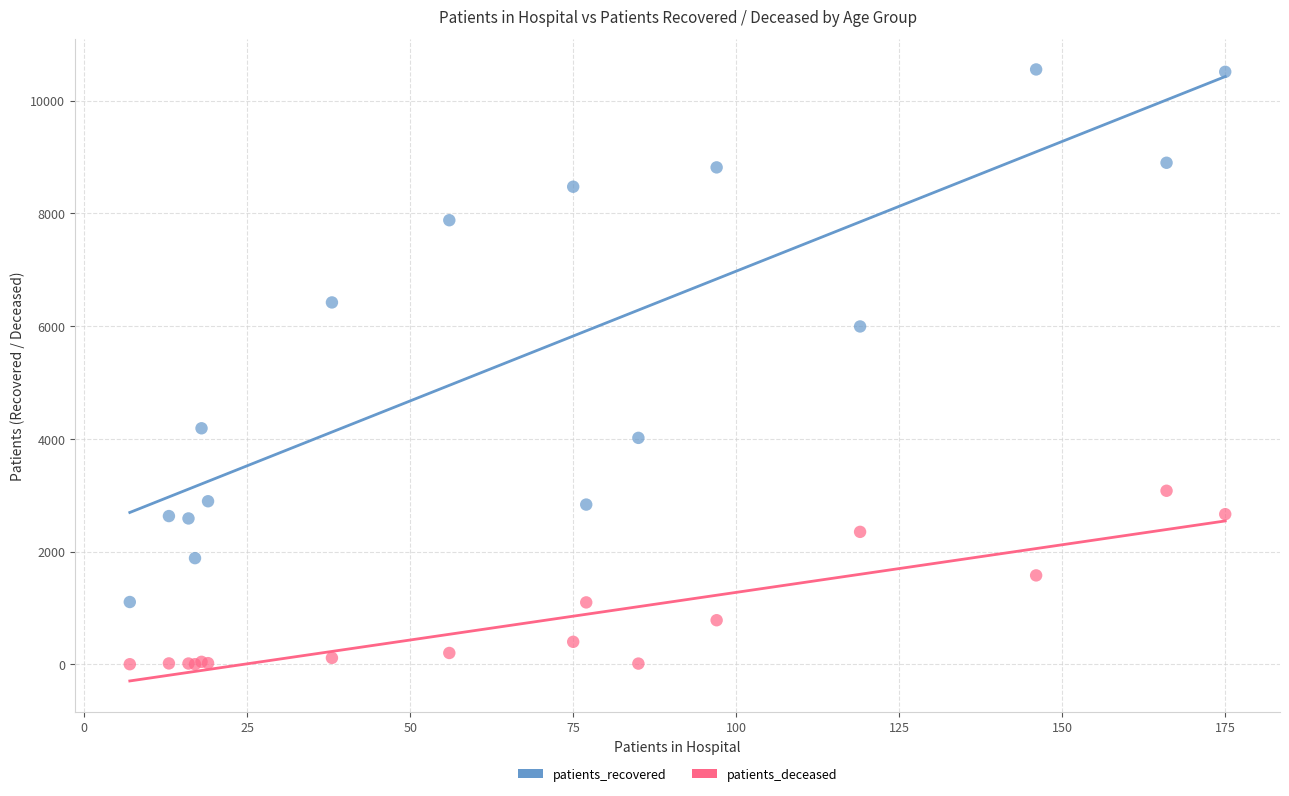

In the patients_recovered series, what Y value is closest to 5828?

5993